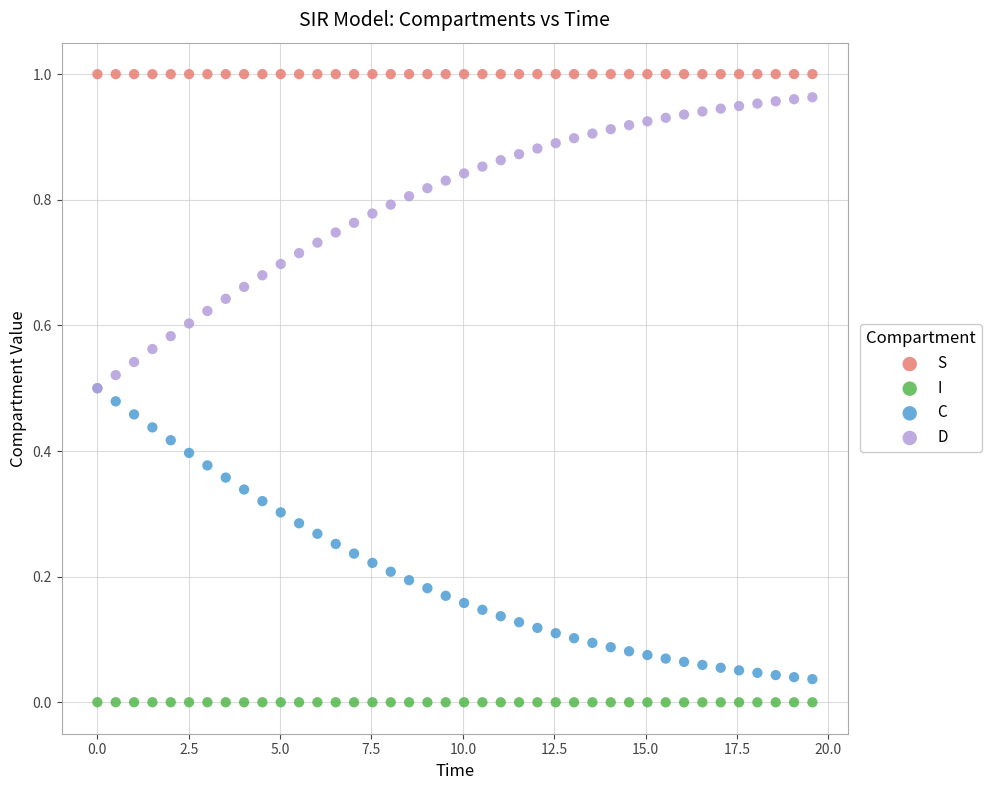

What are all the series names shown in the legend?

S, I, C, D